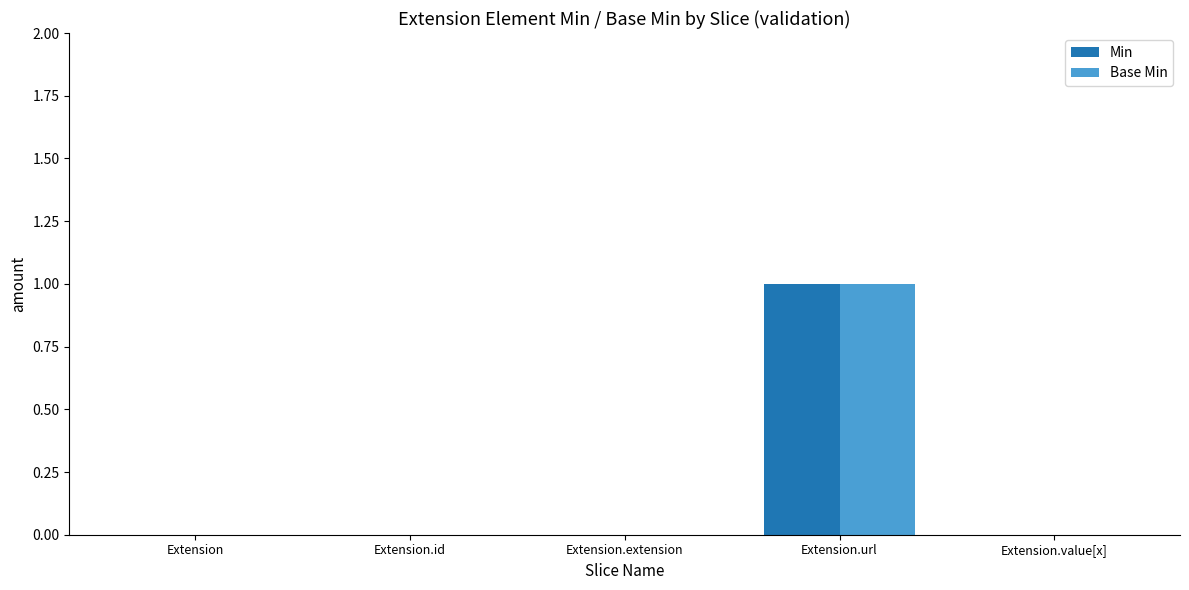

Count the number of categories in the chart.

5